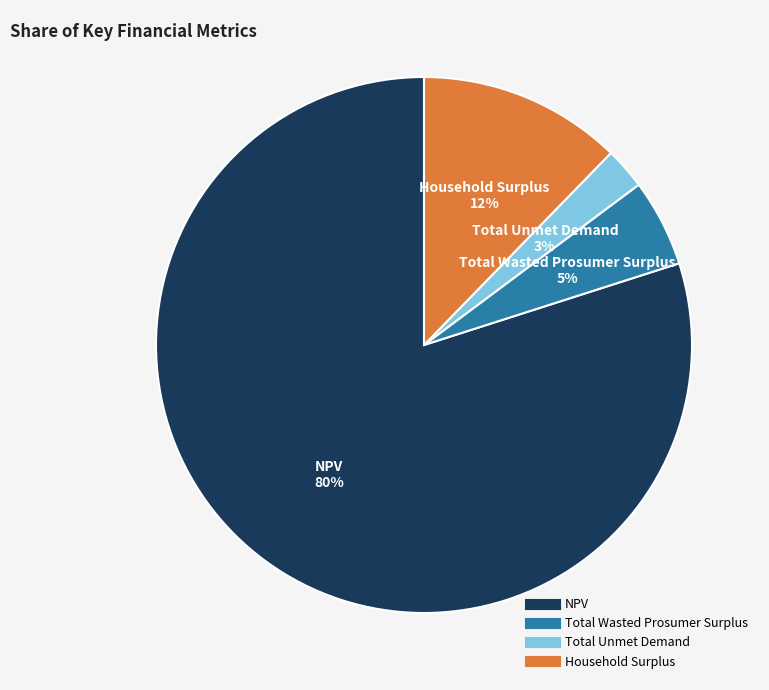

Between Total Unmet Demand and Total Wasted Prosumer Surplus, which is larger?

Total Wasted Prosumer Surplus